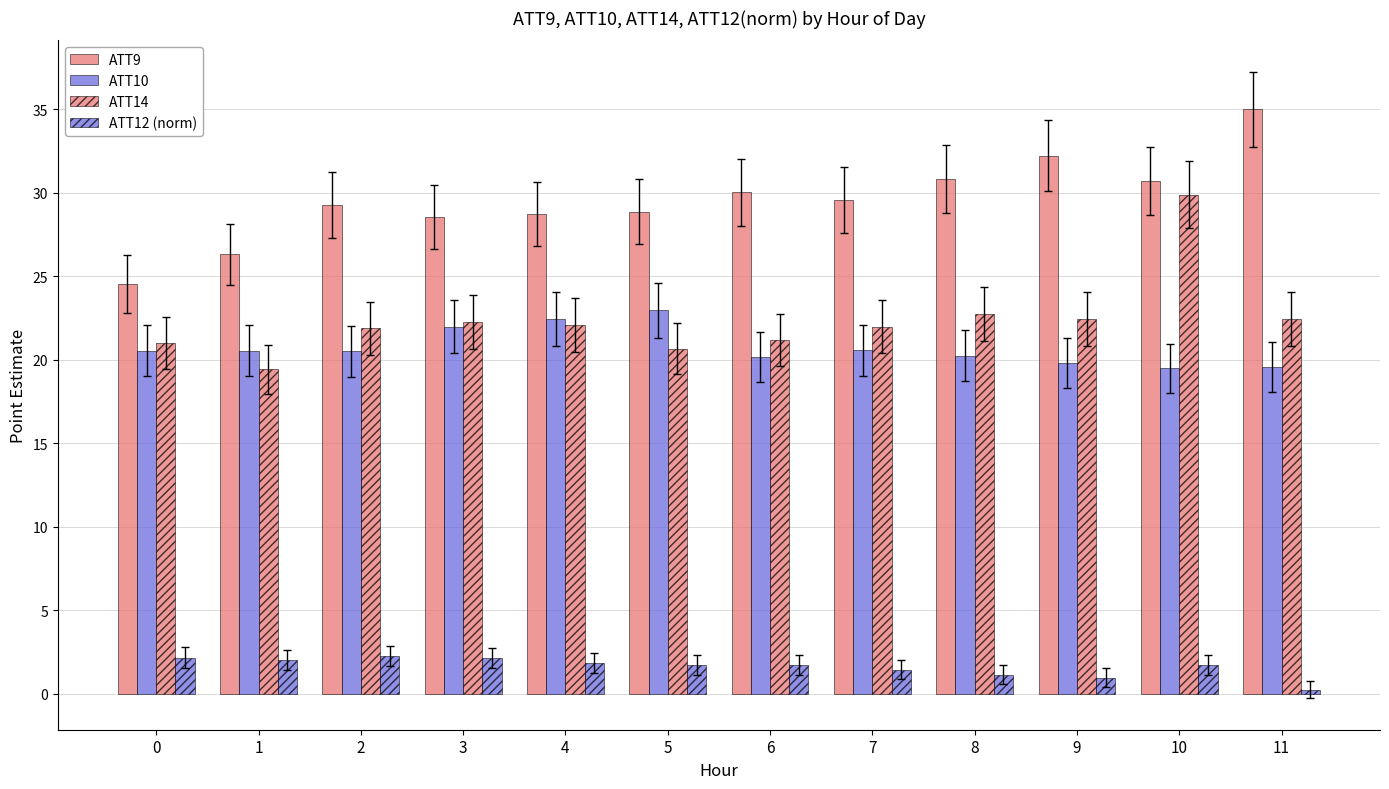

What is the minimum value shown in the chart?

0.2